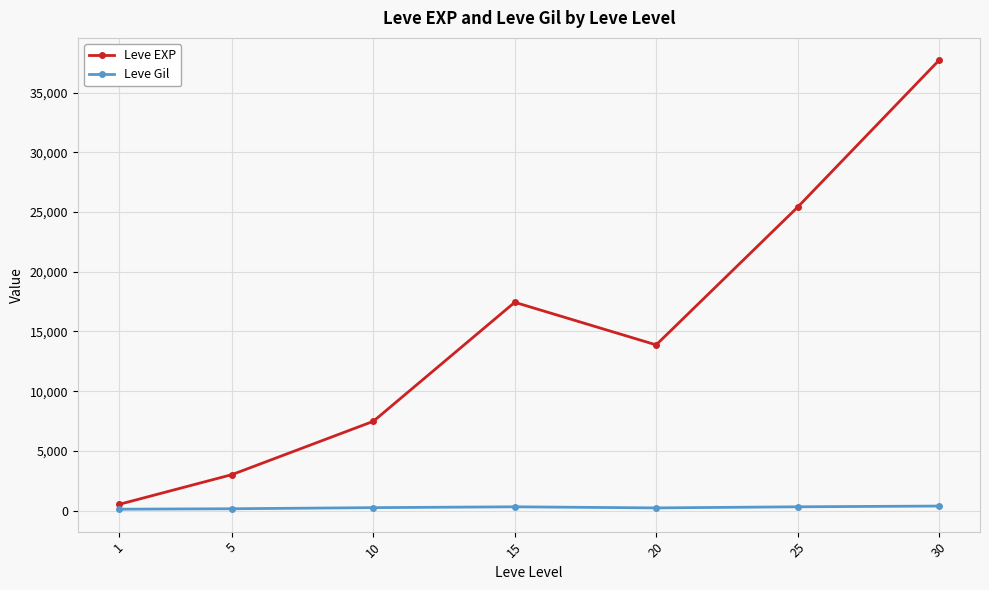

Which series has the largest range (max minus min)?

Leve EXP